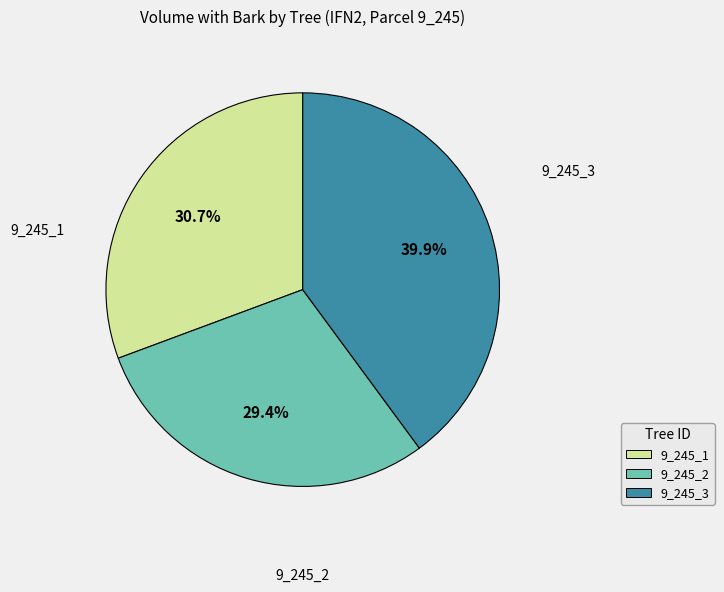

Rank the categories by value from highest to lowest.

9_245_3, 9_245_1, 9_245_2